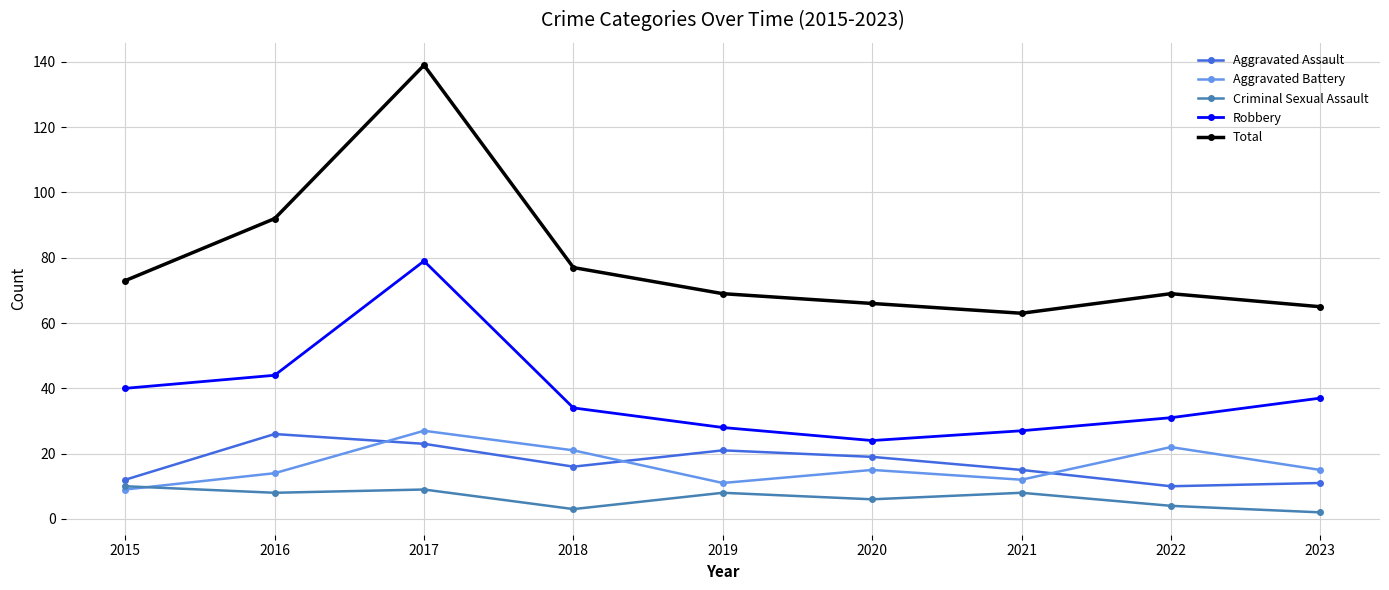

Where is Total nearest to the value 101?

2016